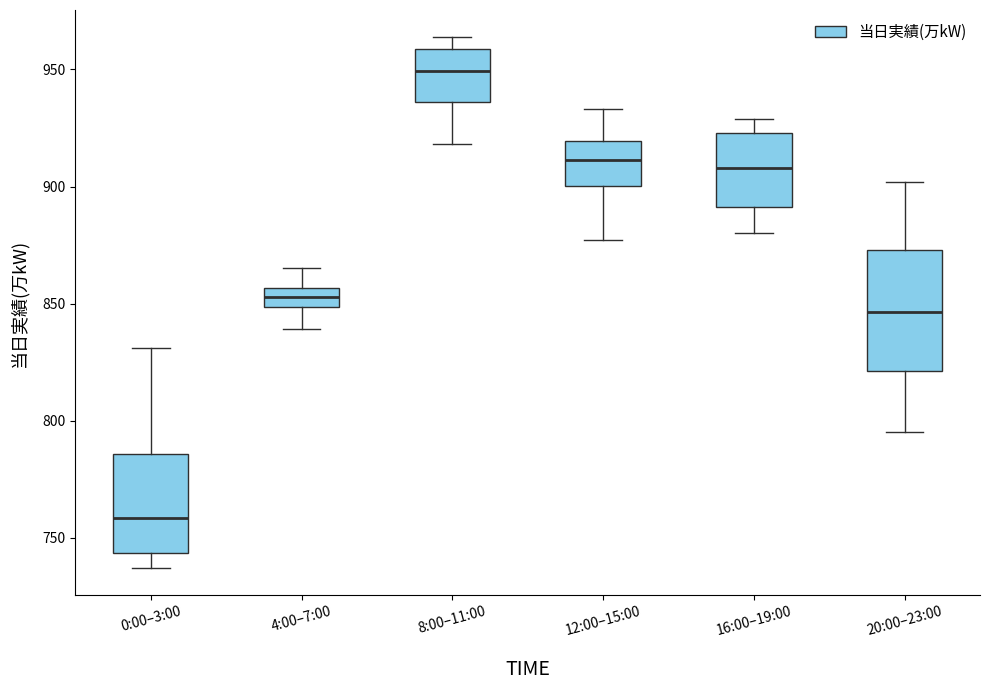

Which box has the lowest median line?

0:00–3:00